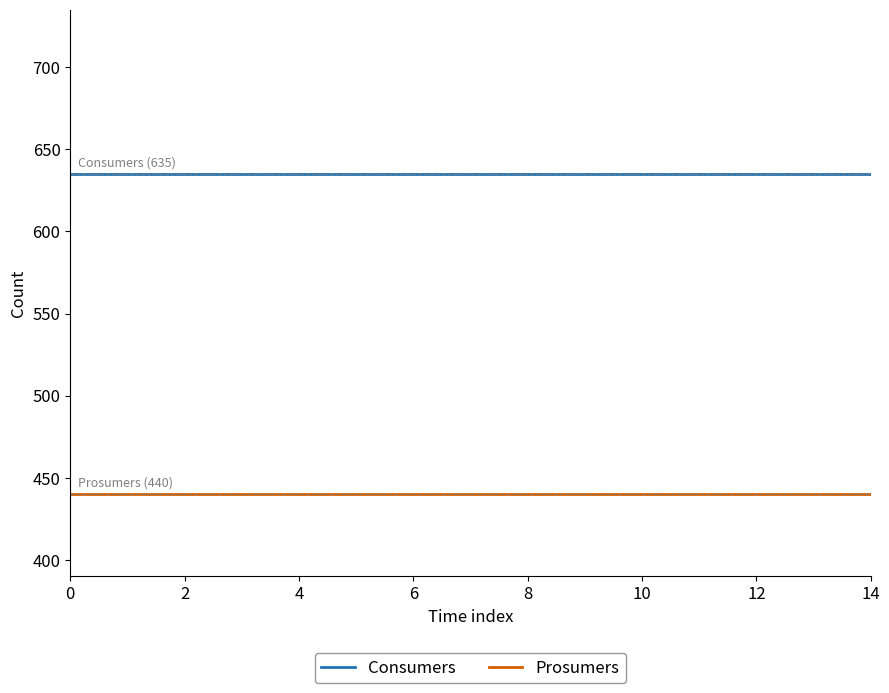

True or false: Consumers and Prosumers cross at least once.

False